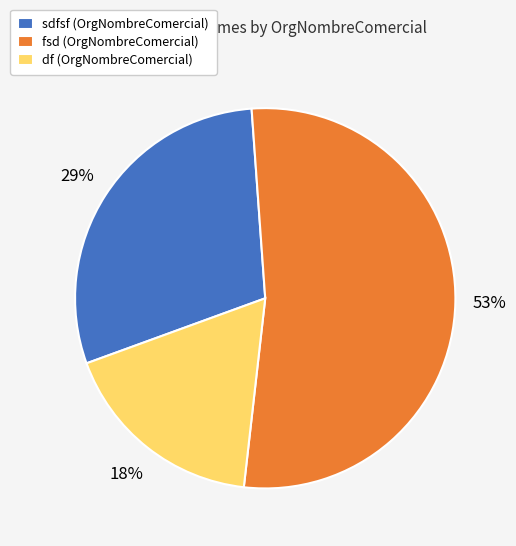

How many slices are in this pie chart?

3